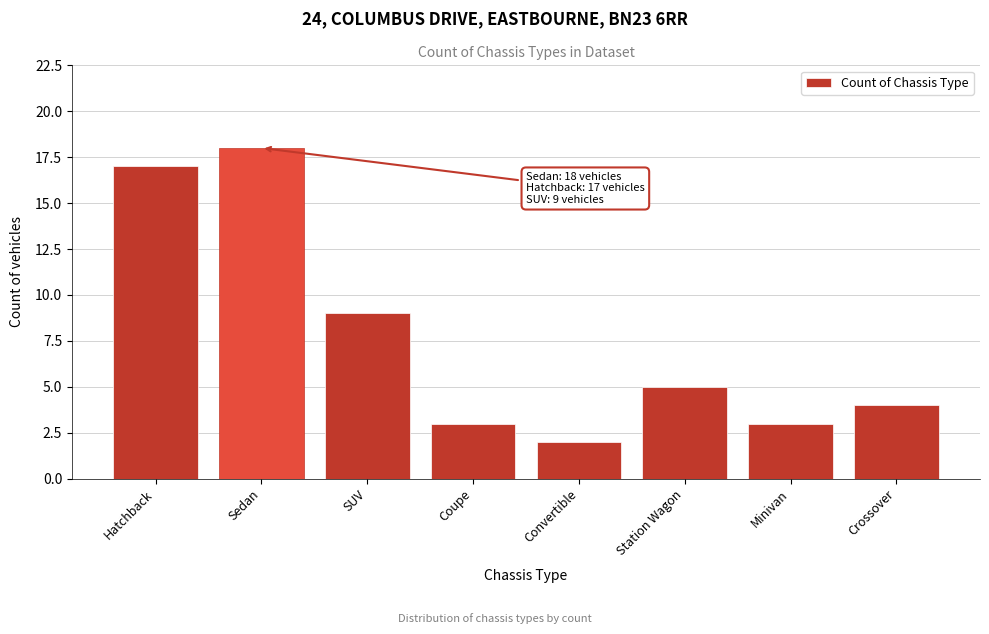

Reading left to right, what are all the values shown in this chart?

17	18	9	3	2	5	3	4